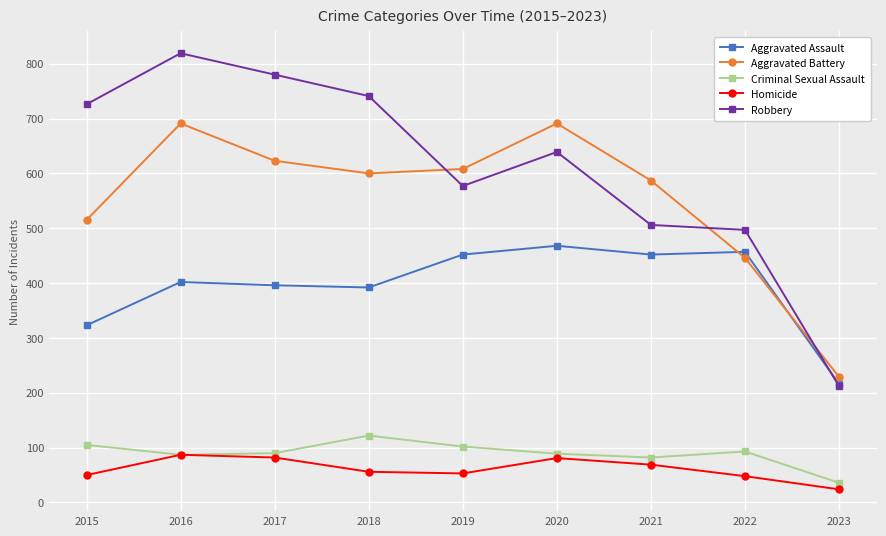

Which category has the lowest value in the Robbery series?

2023